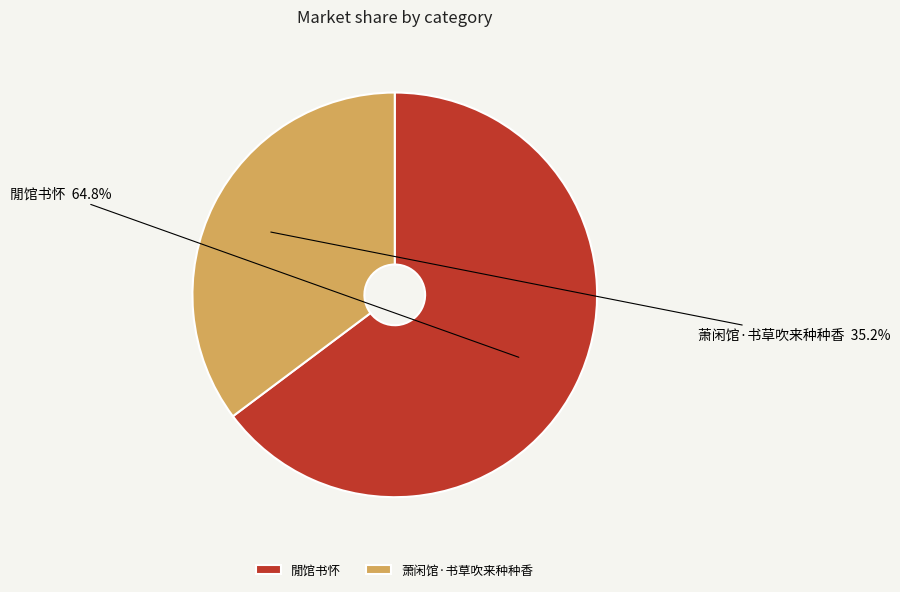

Which slice is the largest?

閒馆书怀